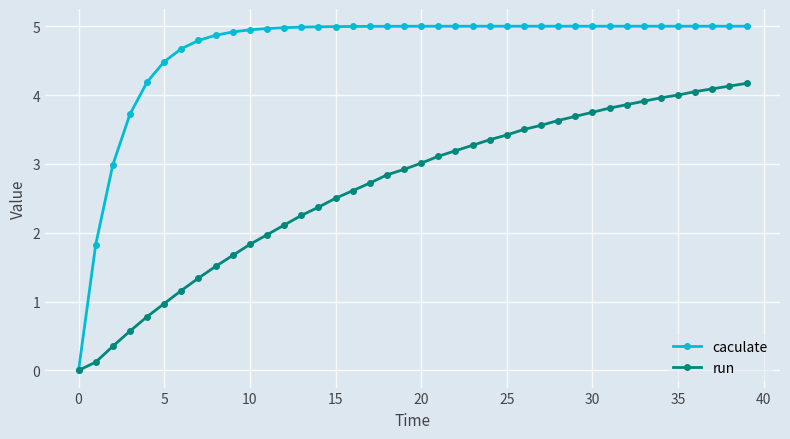

List the series in order of their peak value, highest first.

caculate, run